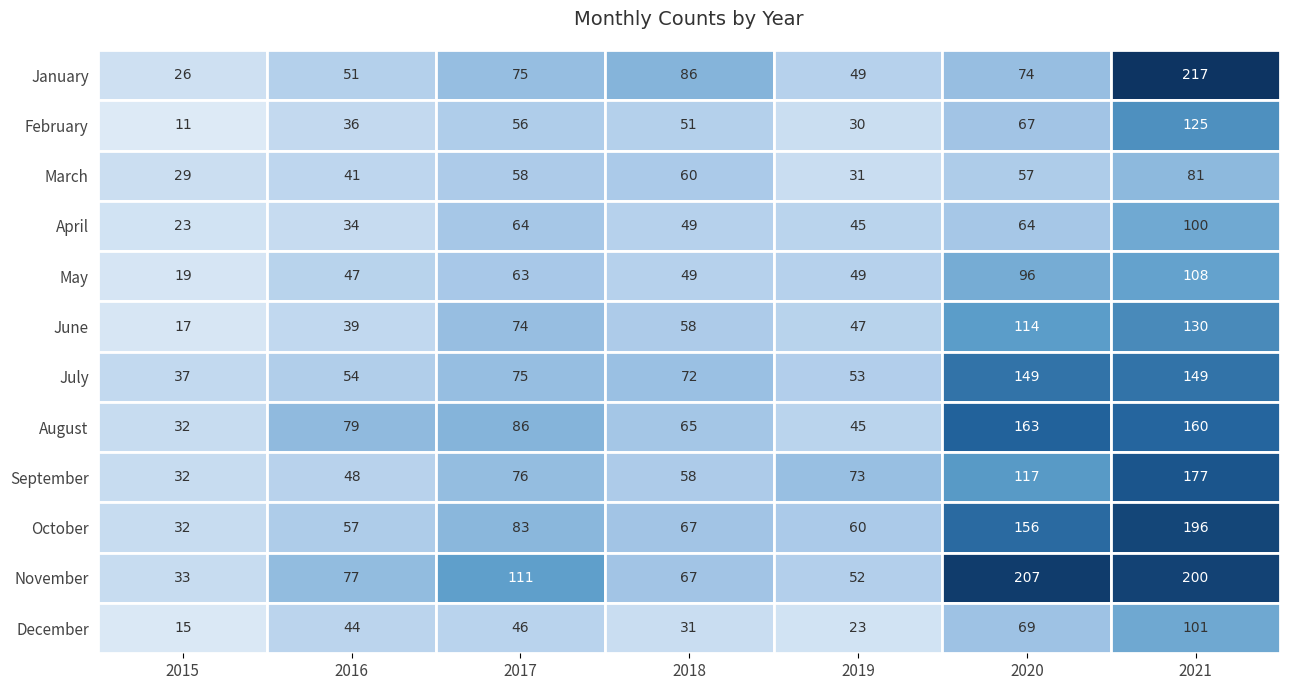

What is the difference between the maximum and minimum values in the February series?

114